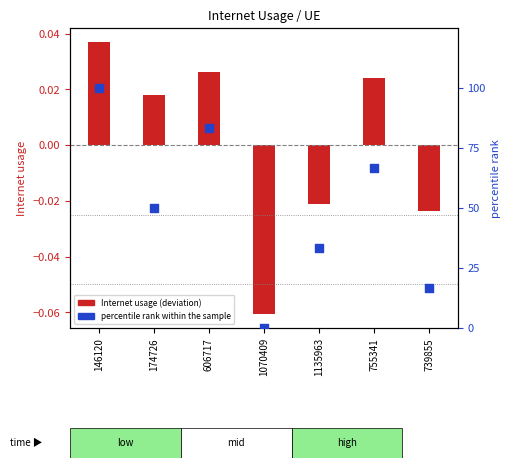

Which series contains the highest Y value?

percentile rank within the sample